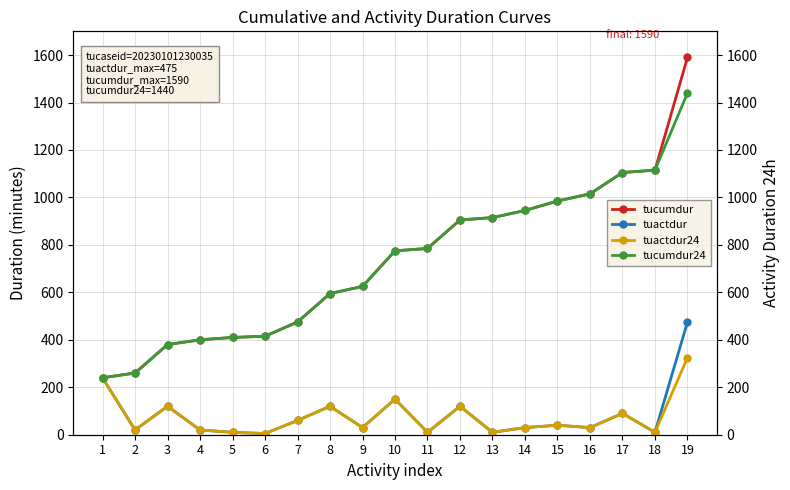

What is the value of the tuactdur point at the 4th from the left?

20